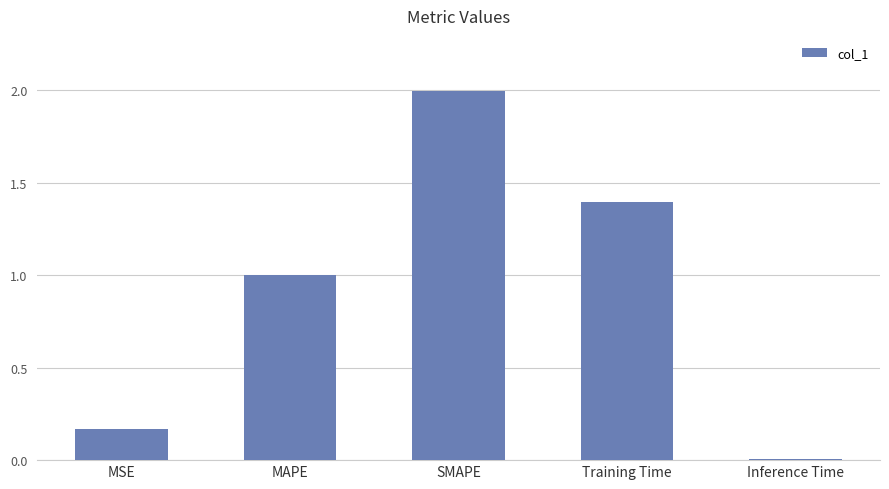

True or false: the data shows 3.3 at SMAPE.

False